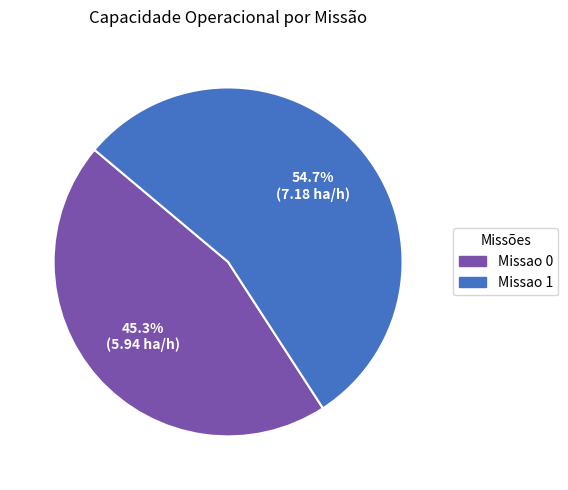

Which has a higher value, Missao 0 or Missao 1?

Missao 1